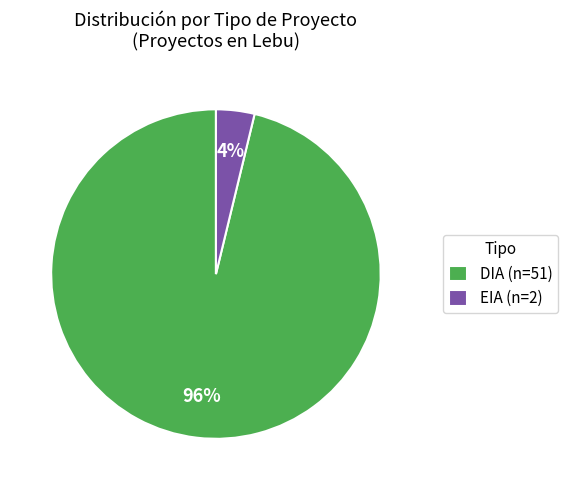

What is the majority slice?

DIA